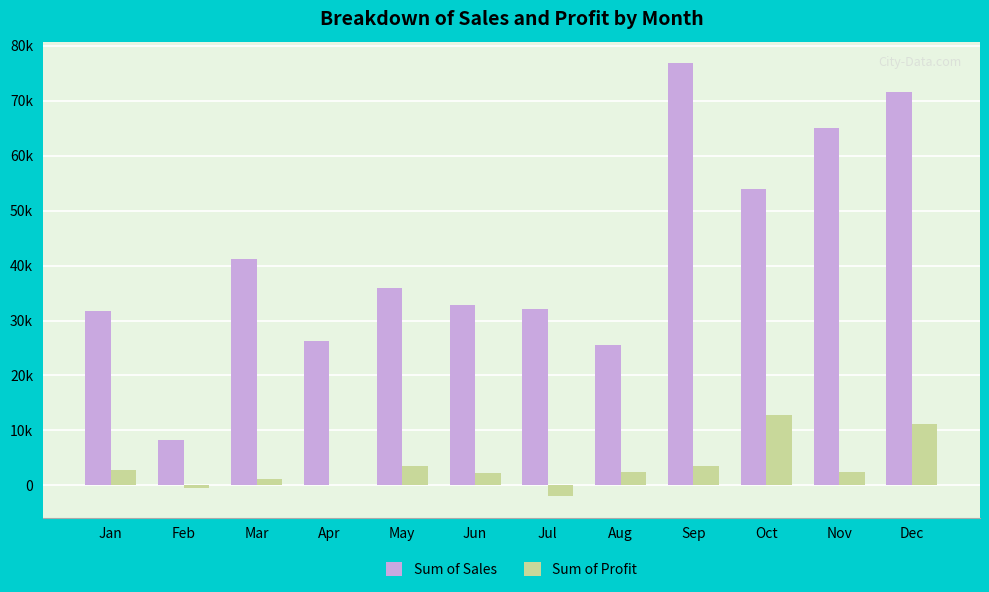

Reading right to left, list all the values displayed in this chart.

Sum of Sales: Dec=71591.6	Nov=65025.9	Oct=53920.9	Sep=76833.4	Aug=25559.2	Jul=32113.6	Jun=32879.4	May=36005.2	Apr=26199.9	Mar=41216.3	Feb=8211.3	Jan=31683.2
Sum of Profit: Dec=11122.2	Nov=2419.6	Oct=12748.3	Sep=3553.0	Aug=2387.3	Jul=-1916.3	Jun=2224.9	May=3599.9	Apr=1.8	Mar=1226.0	Feb=-516.0	Jan=2855.7